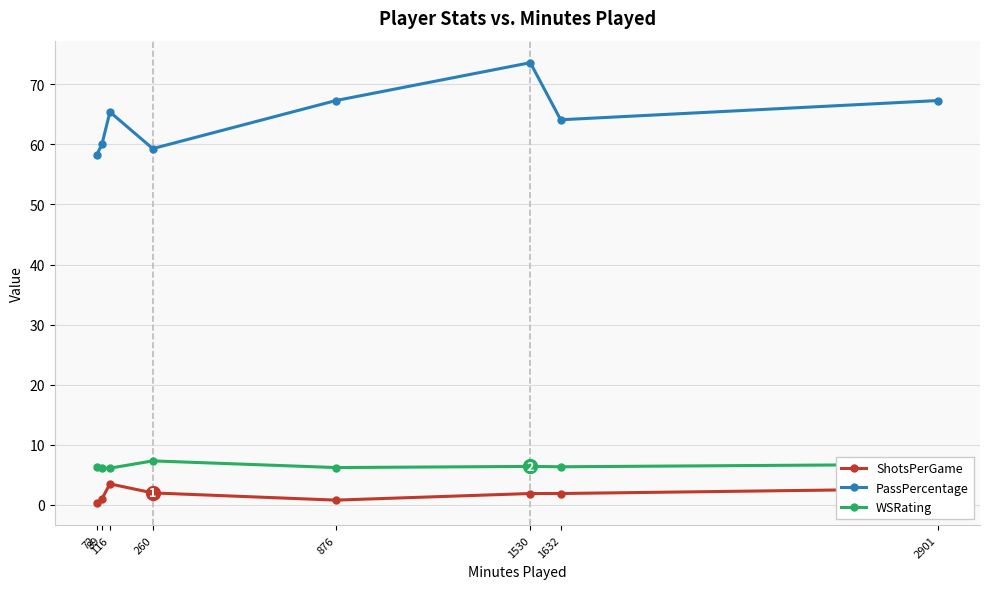

List the series in order of their peak value, highest first.

PassPercentage, WSRating, ShotsPerGame